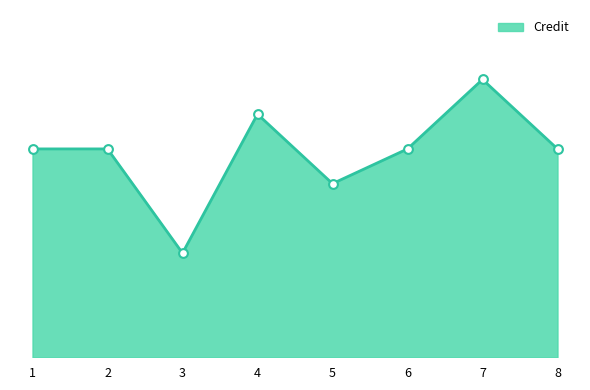

Which has a higher value, 8 or 7?

7